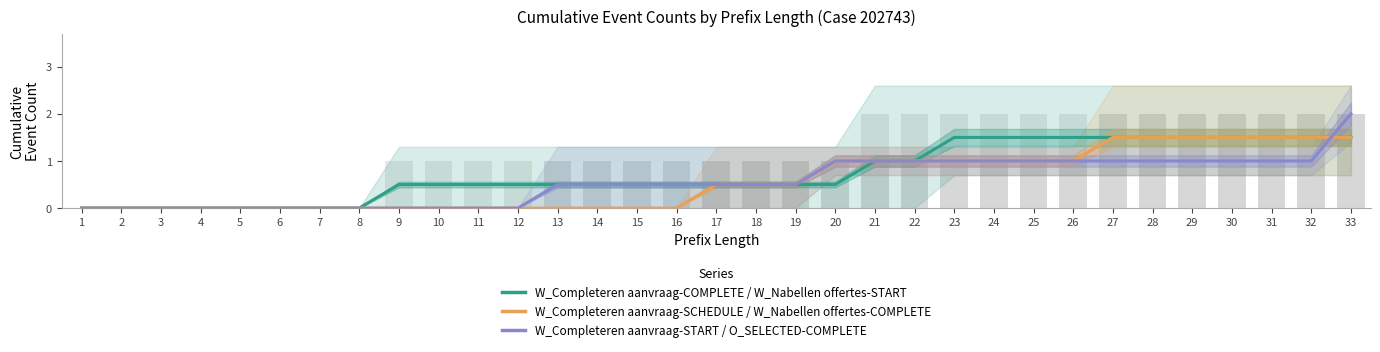

Is the value of W_Completeren aanvraag / Nabellen START at 24 greater than the value of W_Completeren aanvraag START / O_SELECTED at 22?

Yes